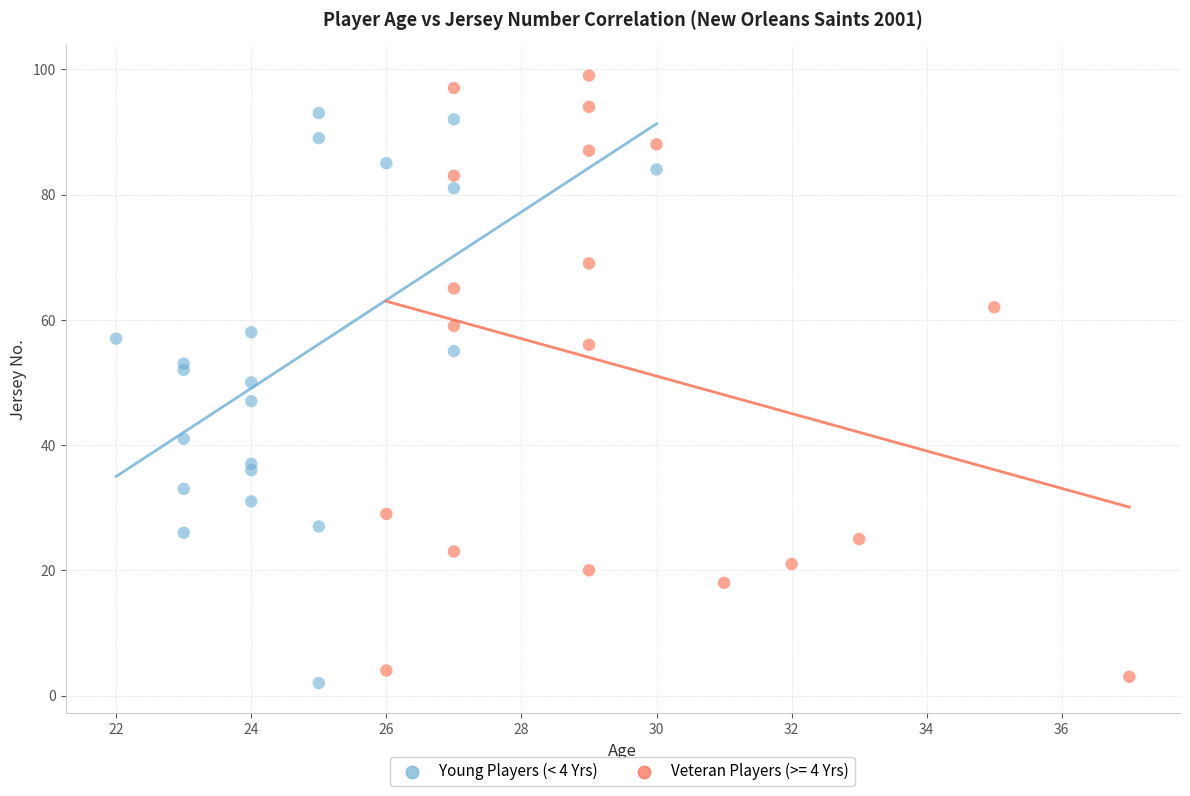

Which series reaches the maximum Y coordinate?

Veteran Players (>= 4 Yrs)